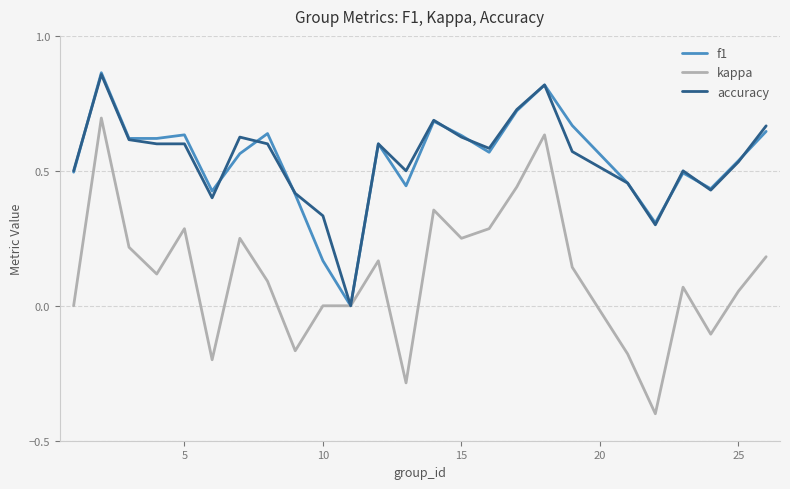

What is the minimum value shown in the chart?

-0.4